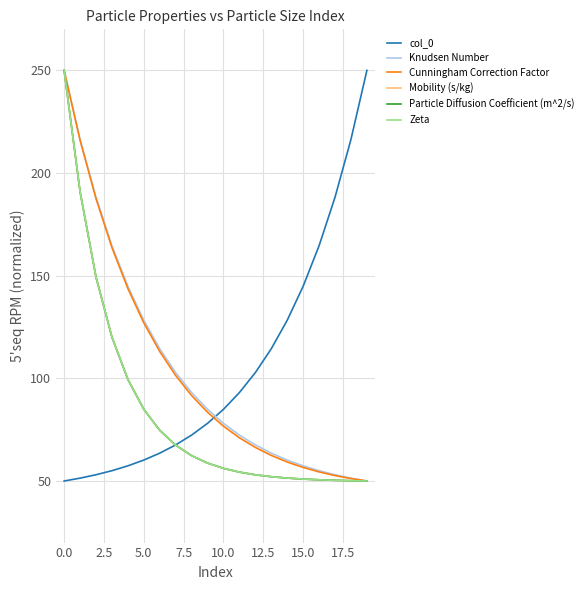

Does the chart display data point markers on the line(s)?

No